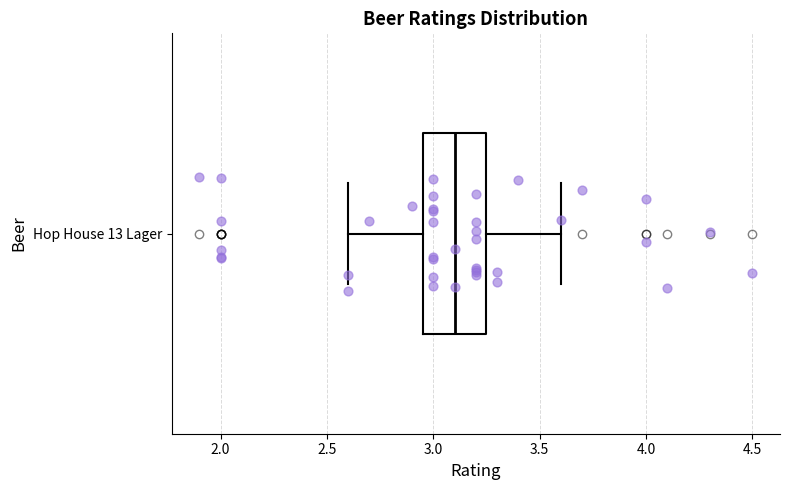

Read this box plot against the x-axis: the position of the median line, the range covered by the box, and the ends of both whiskers. The values are not printed on the chart, so give them approximately, as read against the axis.

median 3.10, box 2.95 to 3.25, whiskers 2.60 to 3.60